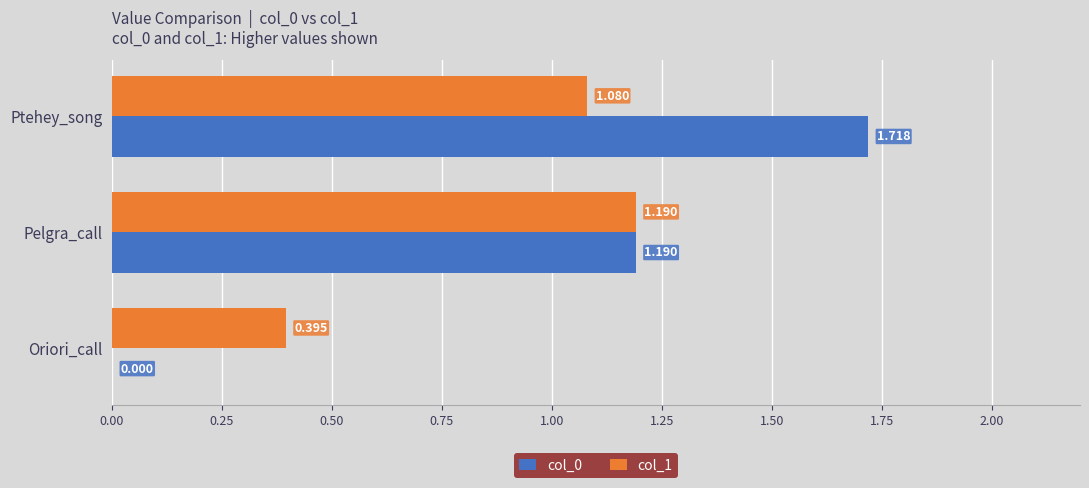

What are all the series names shown in the legend?

col_0, col_1